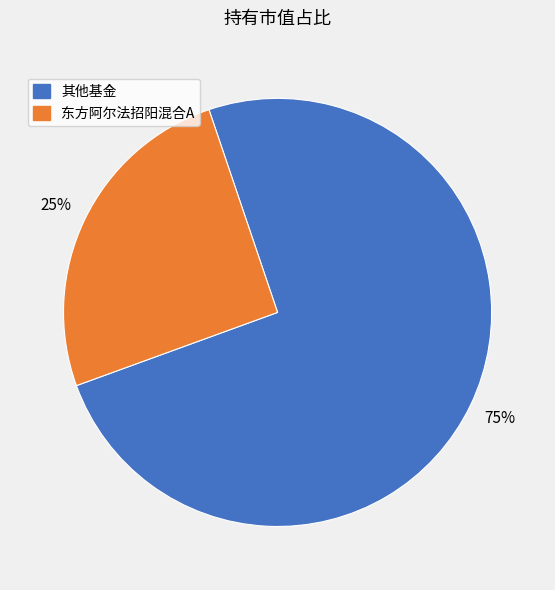

Is it true that 东方阿尔法招阳混合A is 25% of the pie?

True